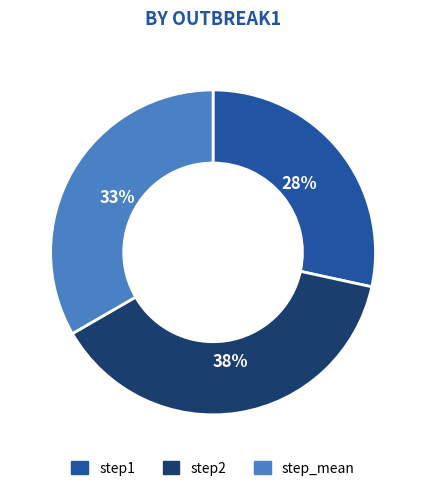

To the nearest percent, what is the combined percentage of step2 and step1?

67%